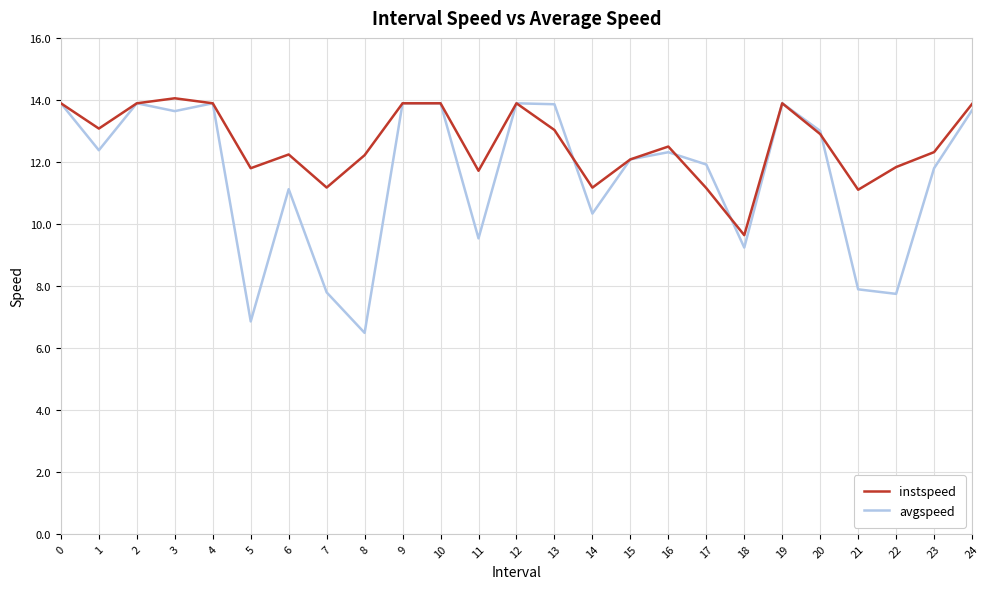

List the series in order of their overall mean, highest first.

instspeed, avgspeed